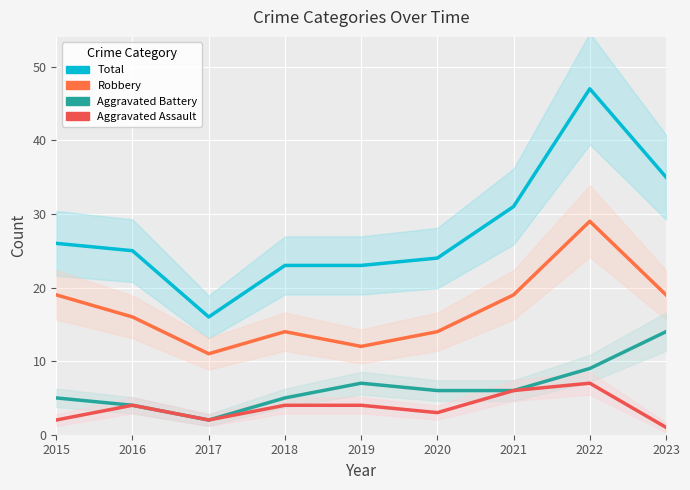

At how many categories does at least one series exceed 11?

9